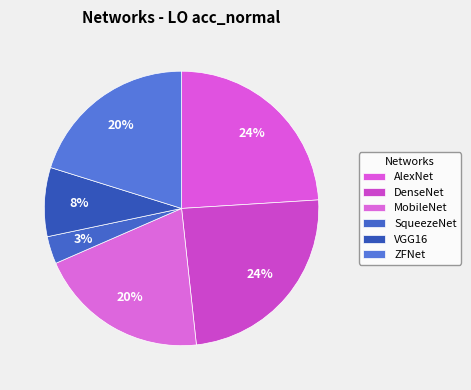

How many slices are in this pie chart?

6